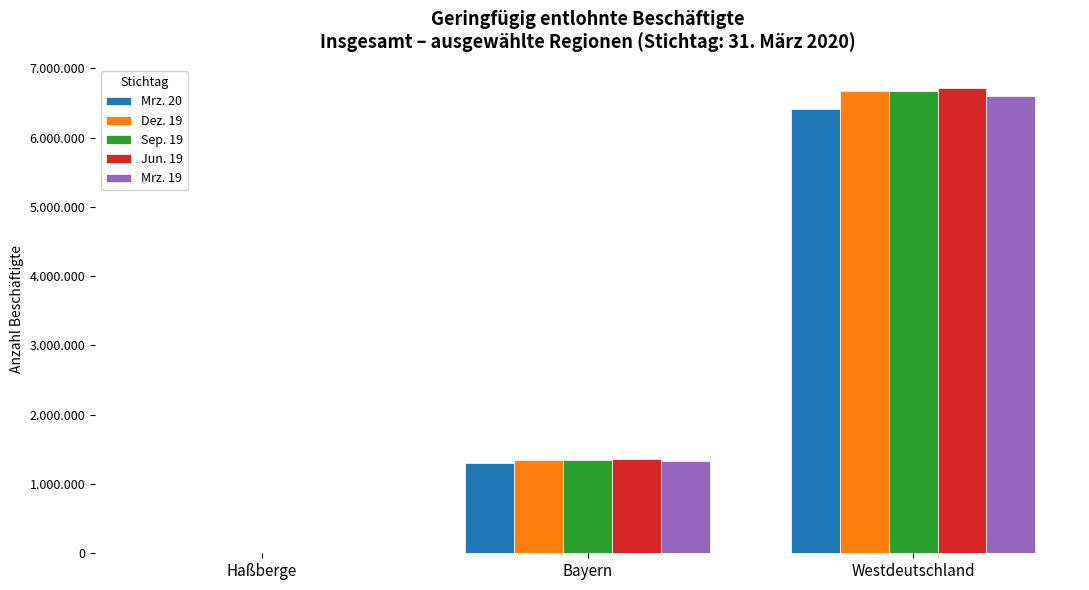

Reading left to right, list all the values displayed in this chart.

Mrz. 20: Haßberge=9331	Bayern=1307123	Westdeutschland=6415440
Dez. 19: Haßberge=9502	Bayern=1351076	Westdeutschland=6666510
Sep. 19: Haßberge=9430	Bayern=1348337	Westdeutschland=6669878
Jun. 19: Haßberge=9389	Bayern=1355641	Westdeutschland=6713473
Mrz. 19: Haßberge=9243	Bayern=1332324	Westdeutschland=6597783